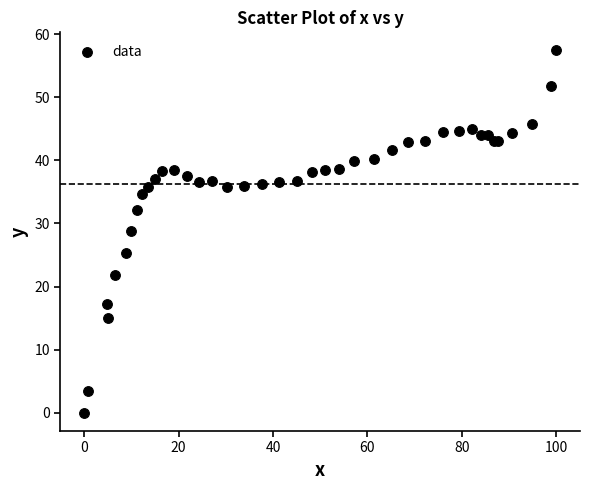

What Y value in the scatter plot is closest to 28?

28.8